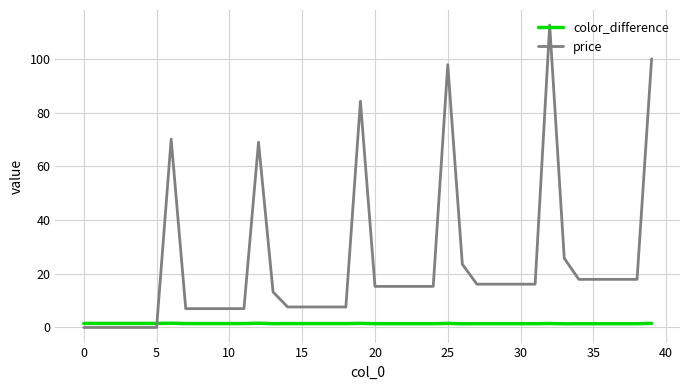

How many times do price and color_difference cross each other?

1